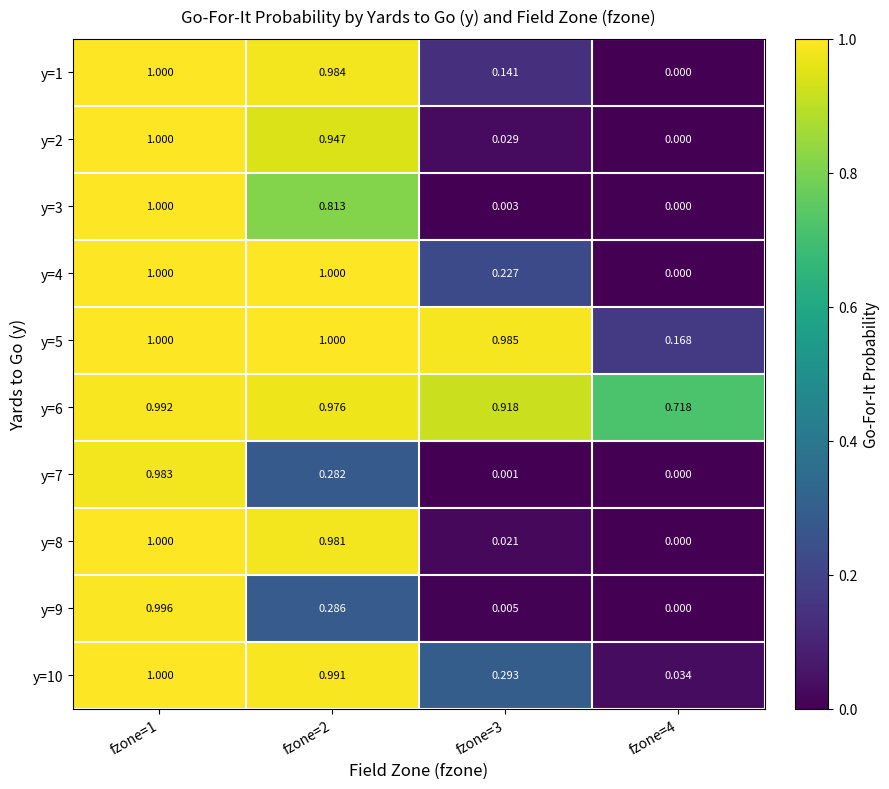

Is the value of y=9 at fzone=2 greater than the value of y=6 at fzone=1?

No